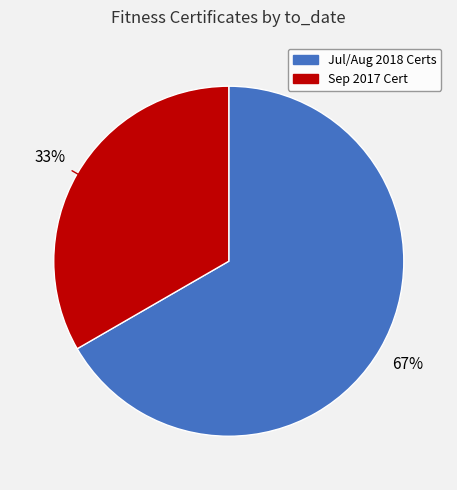

How many slices are in this pie chart?

2